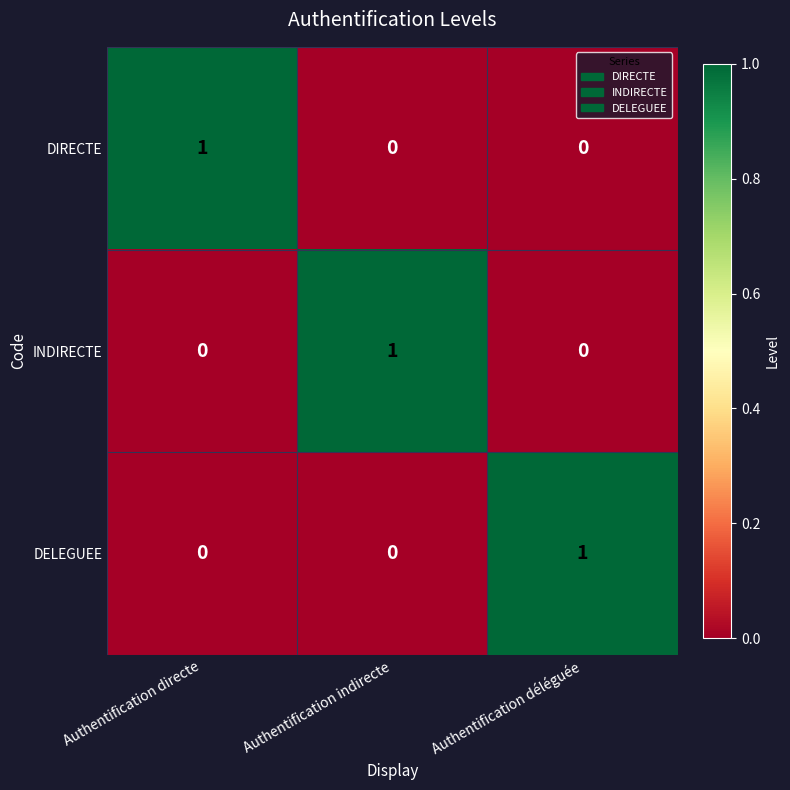

At how many categories does at least one series exceed 0?

3